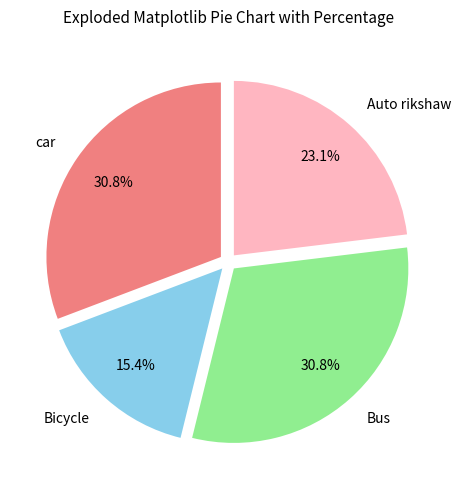

How many slices are in this pie chart?

4